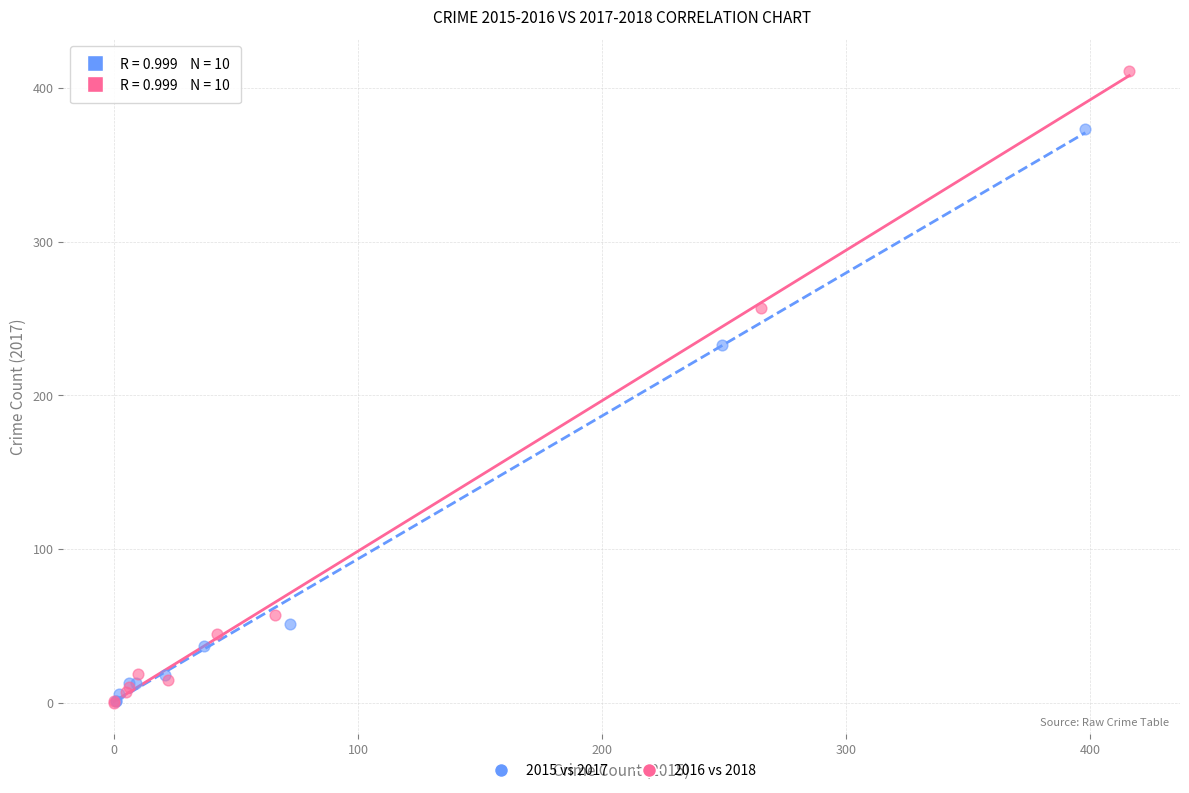

What are all the series names shown in the legend?

2015 vs 2017, 2016 vs 2018